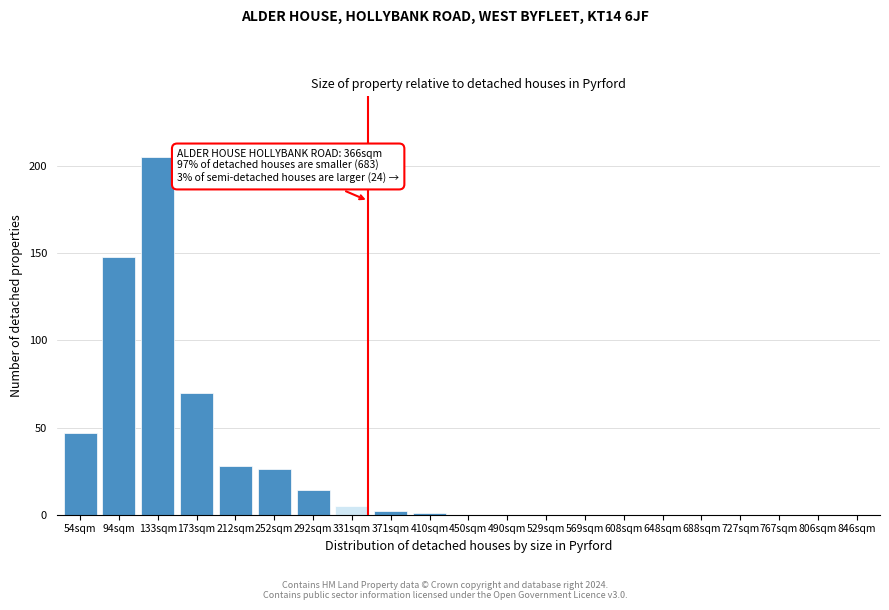

Reading right to left, list all the values displayed in this chart.

846sqm=0	806sqm=0	767sqm=0	727sqm=0	688sqm=0	648sqm=0	608sqm=0	569sqm=0	529sqm=0	490sqm=0	450sqm=0	410sqm=1	371sqm=2	331sqm=5	292sqm=14	252sqm=26	212sqm=28	173sqm=70	133sqm=205	94sqm=148	54sqm=47